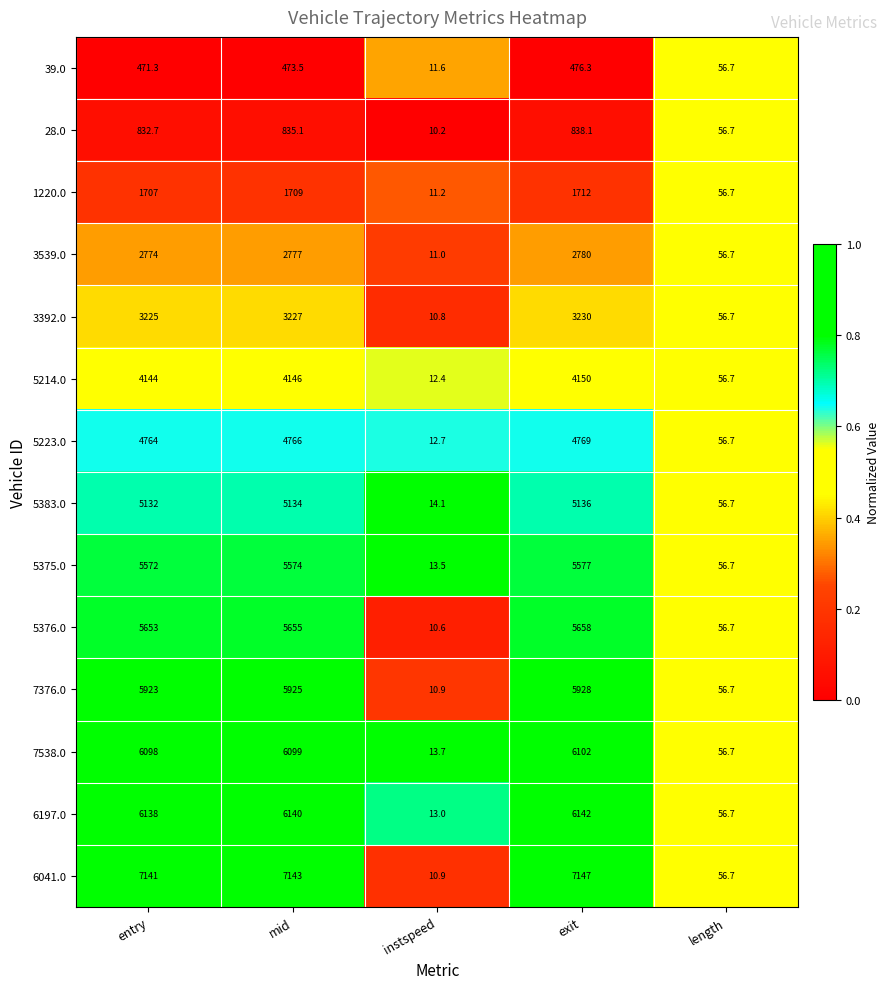

Rank the series by their maximum value, from lowest to highest.

39.0, 28.0, 1220.0, 3539.0, 3392.0, 5214.0, 5223.0, 5383.0, 5375.0, 5376.0, 7376.0, 7538.0, 6197.0, 6041.0